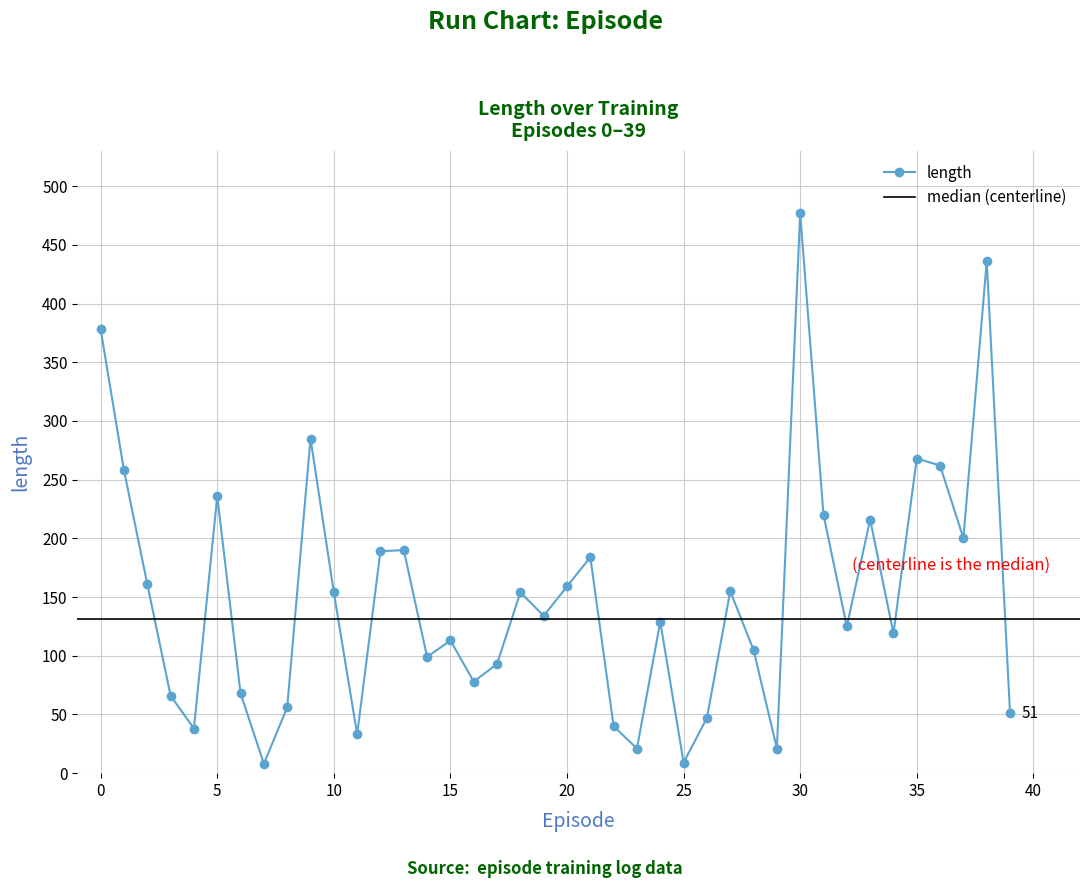

True or false: length and time intersect in this chart.

False